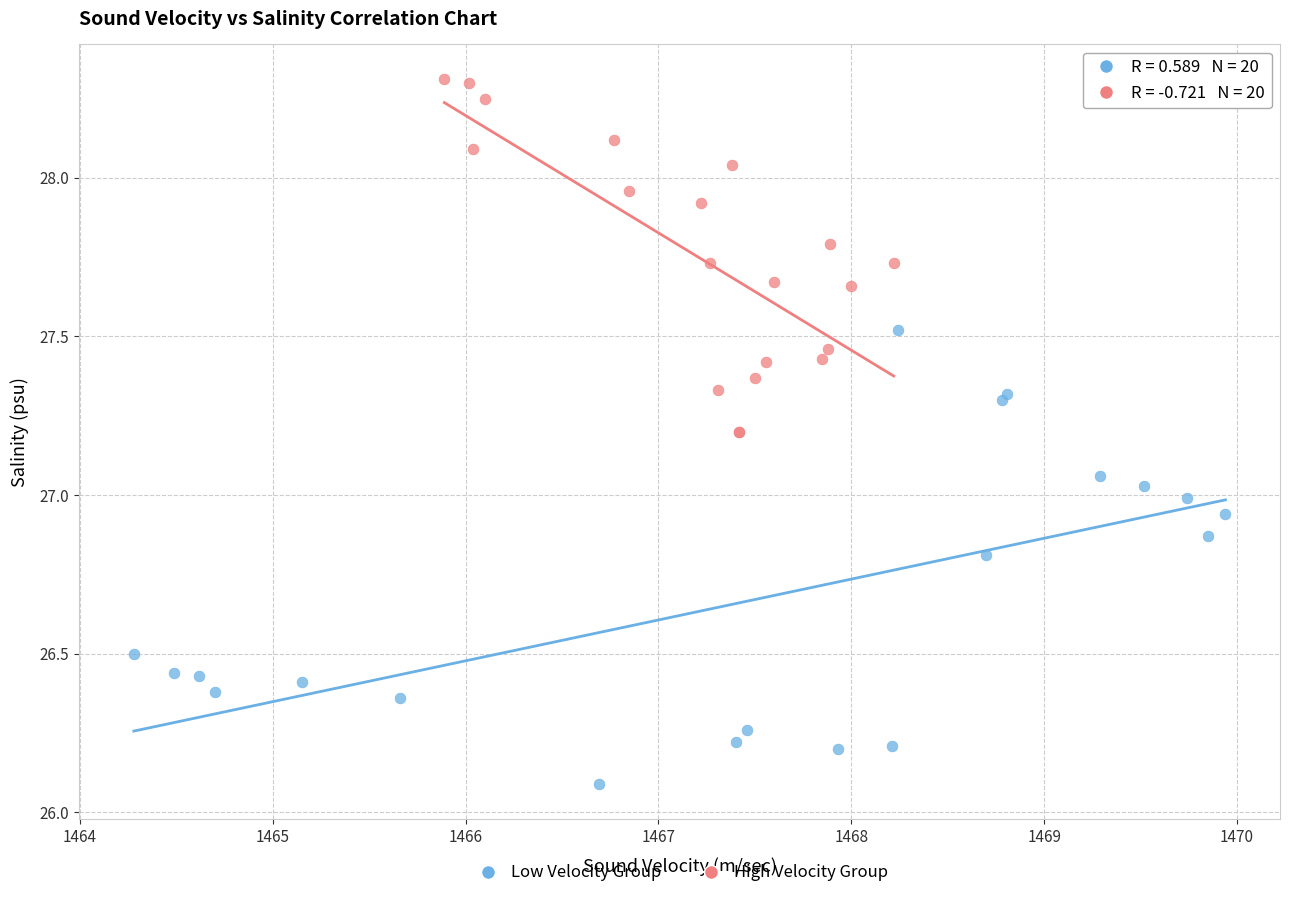

Which series reaches the minimum Y coordinate?

Low Velocity Group